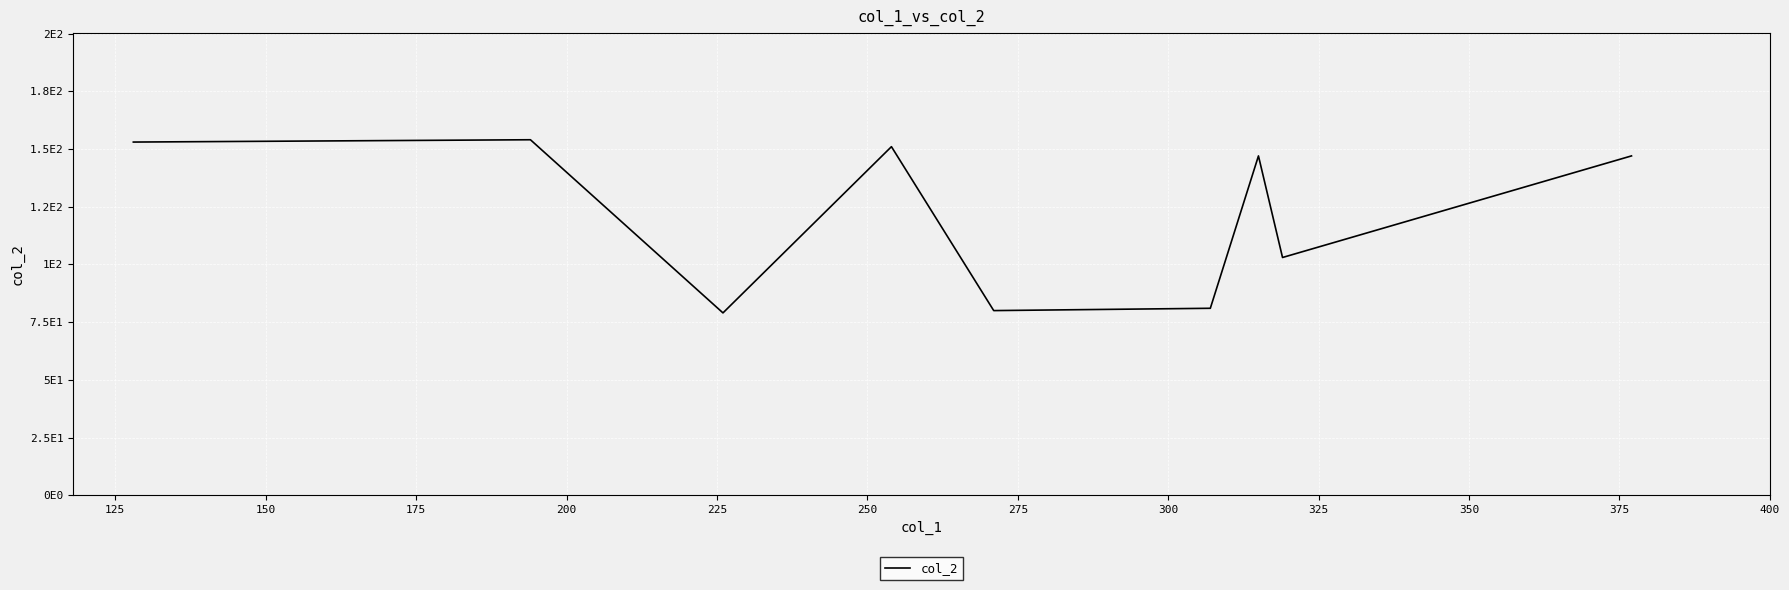

Does the chart have visible grid lines?

Yes